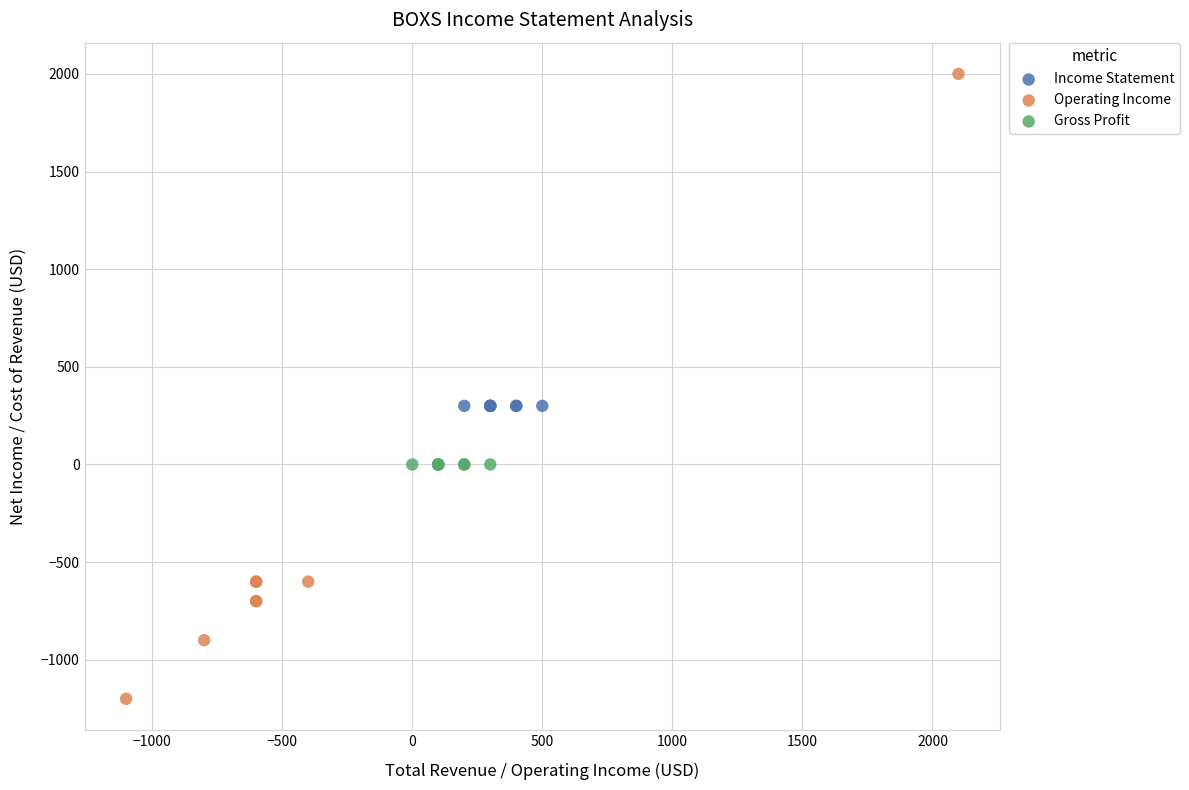

Which series reaches the minimum Y coordinate?

Operating Income